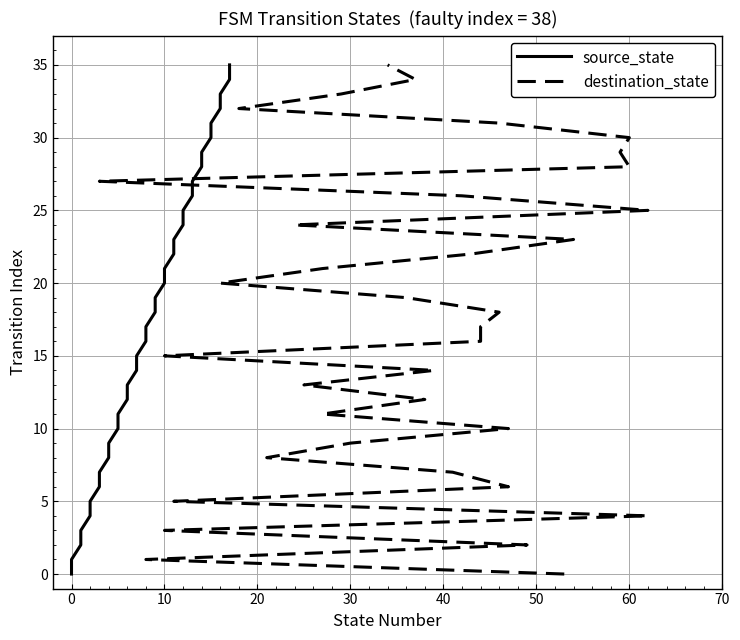

How many lines are shown in the chart?

2